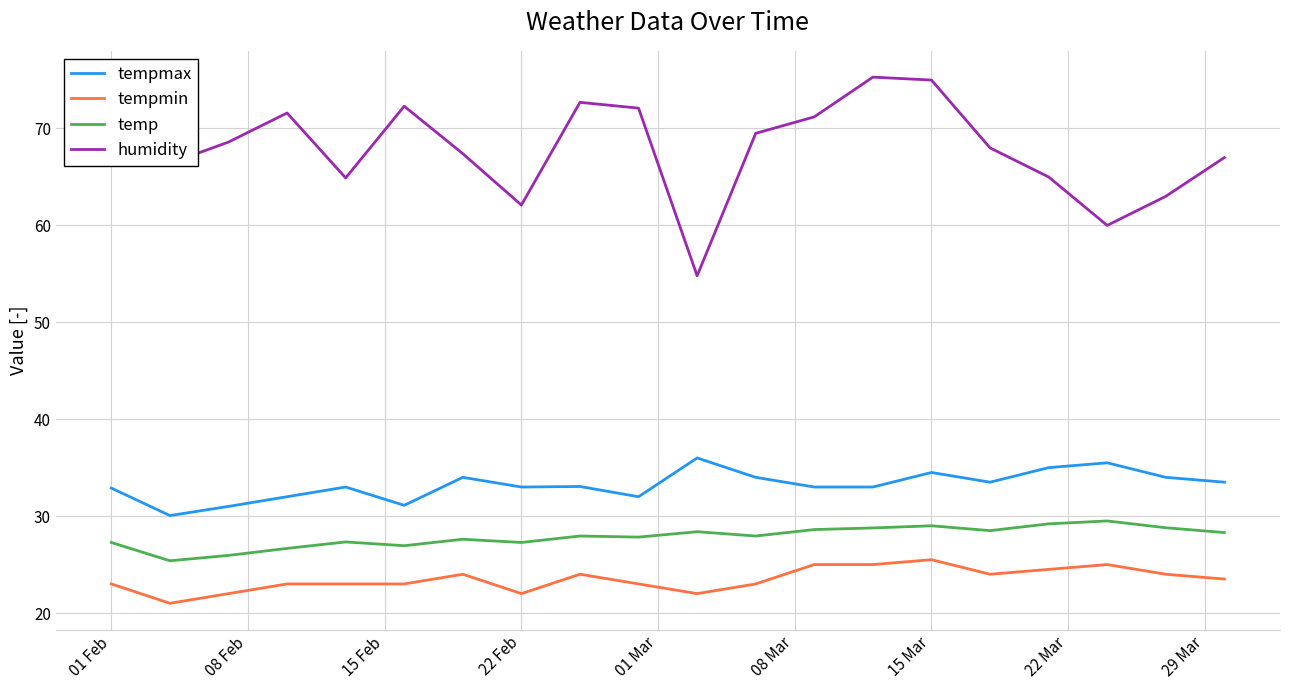

Which series has the largest total across all categories?

humidity